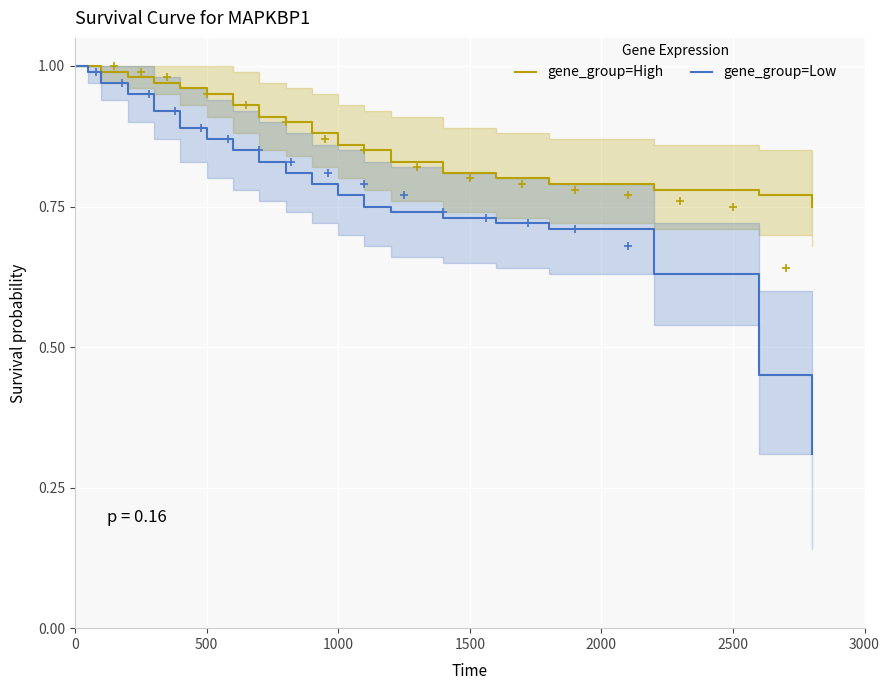

True or false: gene_group=Low and gene_group=High cross at least once.

False